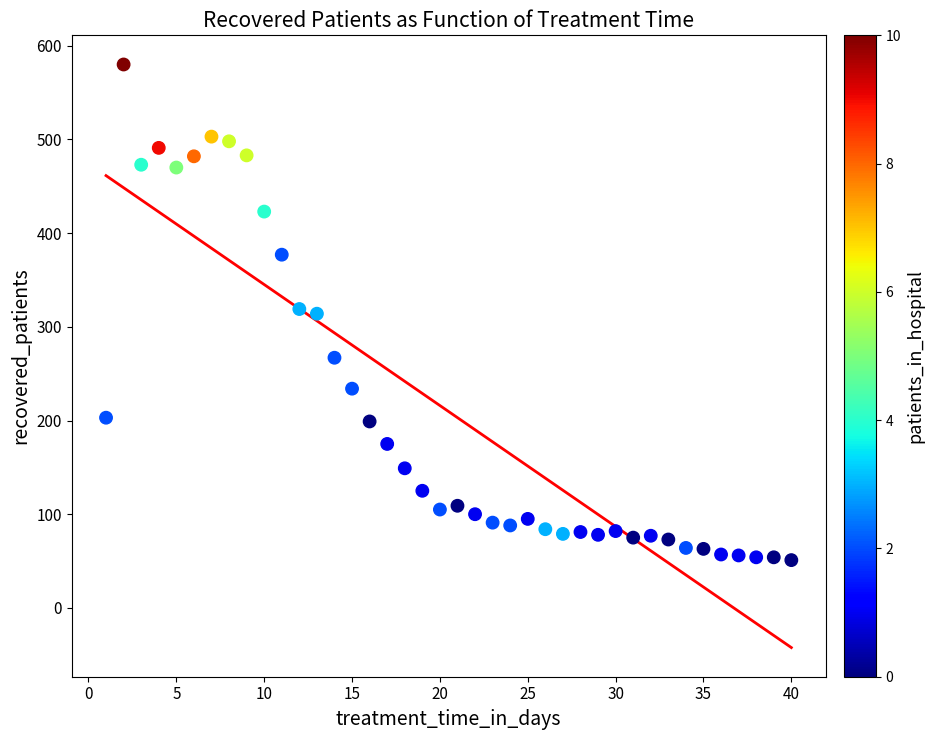

What is the range of X values (max minus min)?

39